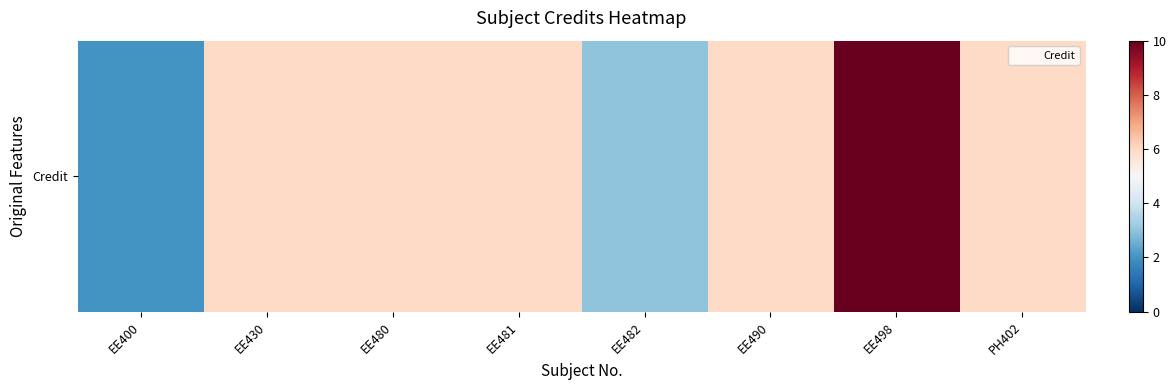

What is the average value?

6